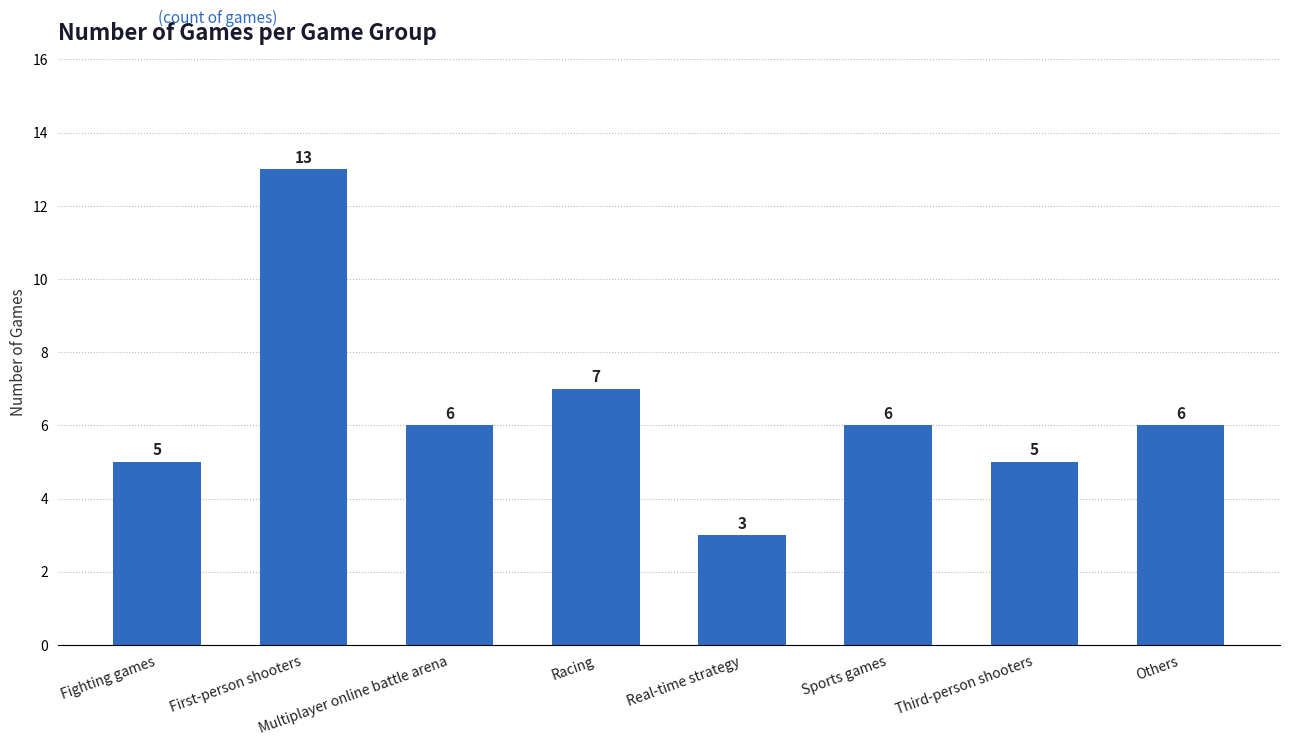

How many series are shown in this chart?

1